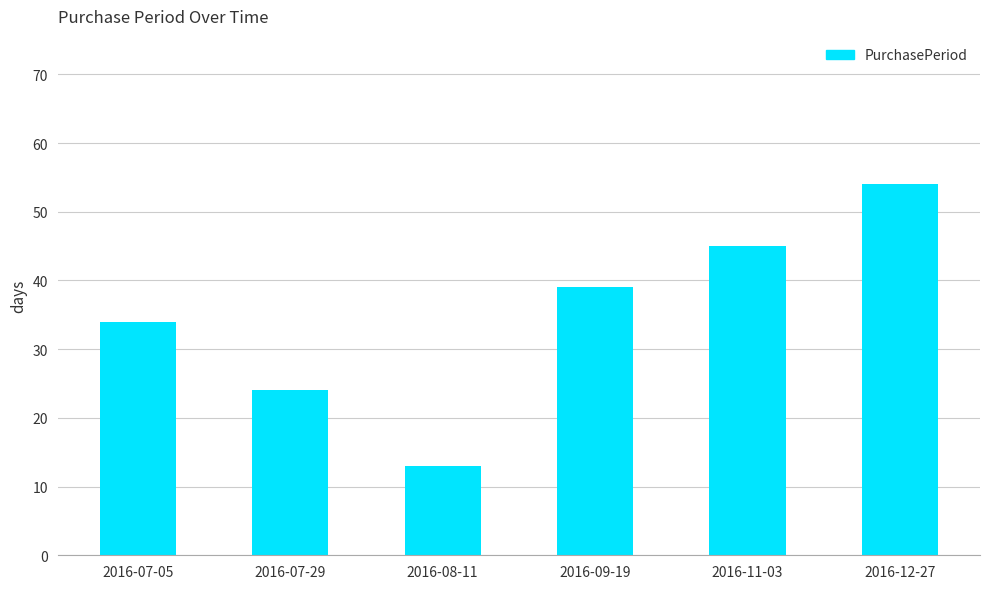

What is the label of the 6th bar from the left?

2016-12-27